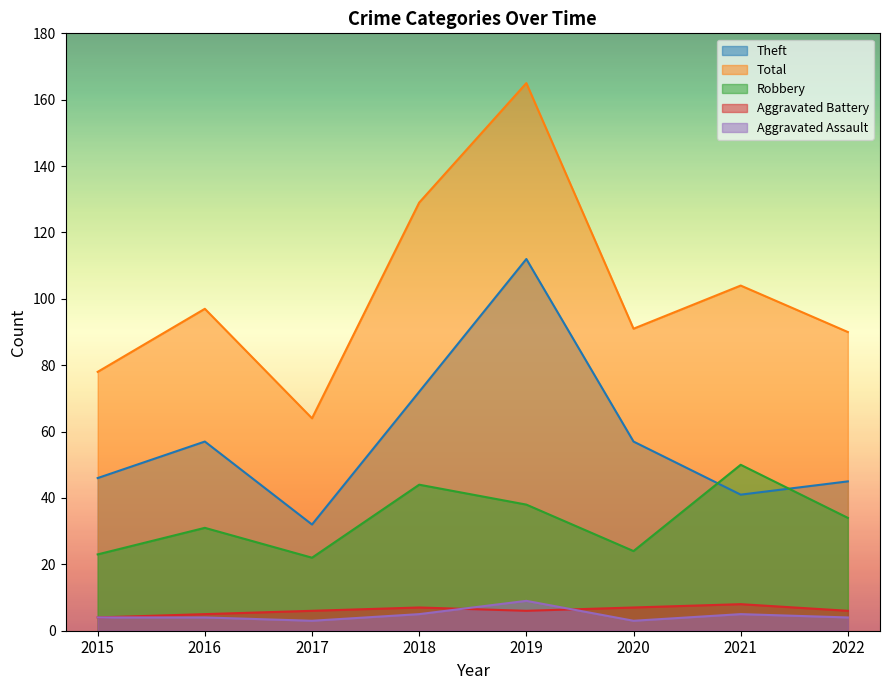

At 2022, list the series in order from smallest to largest.

Aggravated Assault, Aggravated Battery, Robbery, Theft, Total